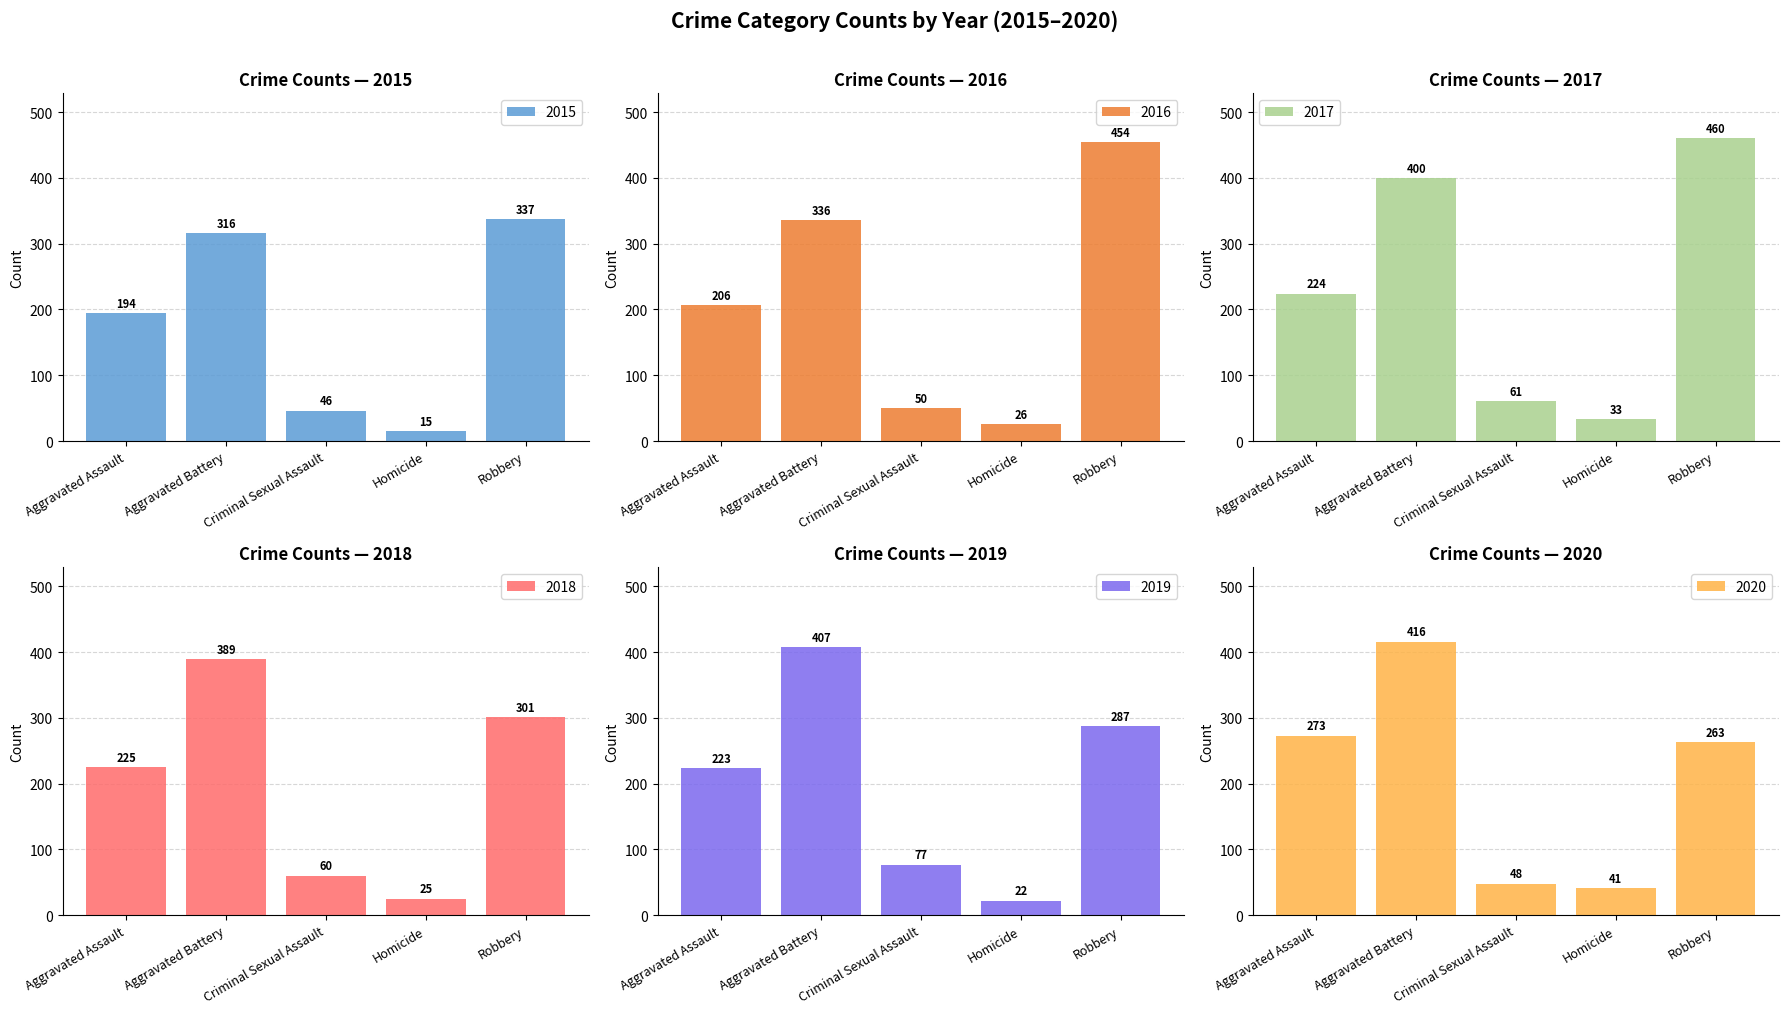

Reading left to right, list all the values displayed in this chart.

2015: Aggravated Assault=194	Aggravated Battery=316	Criminal Sexual Assault=46	Homicide=15	Robbery=337
2016: Aggravated Assault=206	Aggravated Battery=336	Criminal Sexual Assault=50	Homicide=26	Robbery=454
2017: Aggravated Assault=224	Aggravated Battery=400	Criminal Sexual Assault=61	Homicide=33	Robbery=460
2018: Aggravated Assault=225	Aggravated Battery=389	Criminal Sexual Assault=60	Homicide=25	Robbery=301
2019: Aggravated Assault=223	Aggravated Battery=407	Criminal Sexual Assault=77	Homicide=22	Robbery=287
2020: Aggravated Assault=273	Aggravated Battery=416	Criminal Sexual Assault=48	Homicide=41	Robbery=263